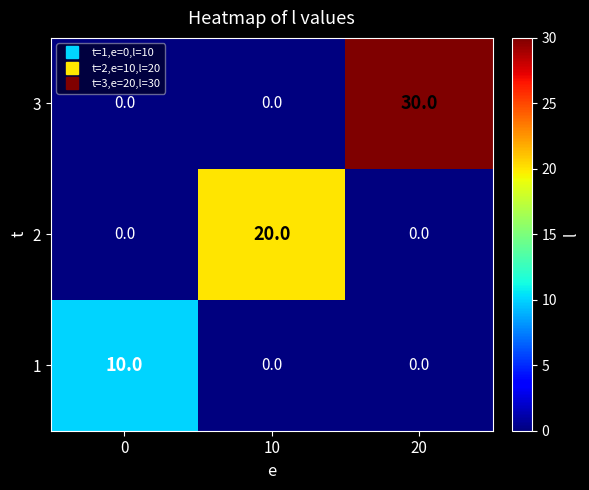

Reading left to right, what are all the values shown in this chart?

3: 0=0	10=0	20=30
2: 0=0	10=20	20=0
1: 0=10	10=0	20=0